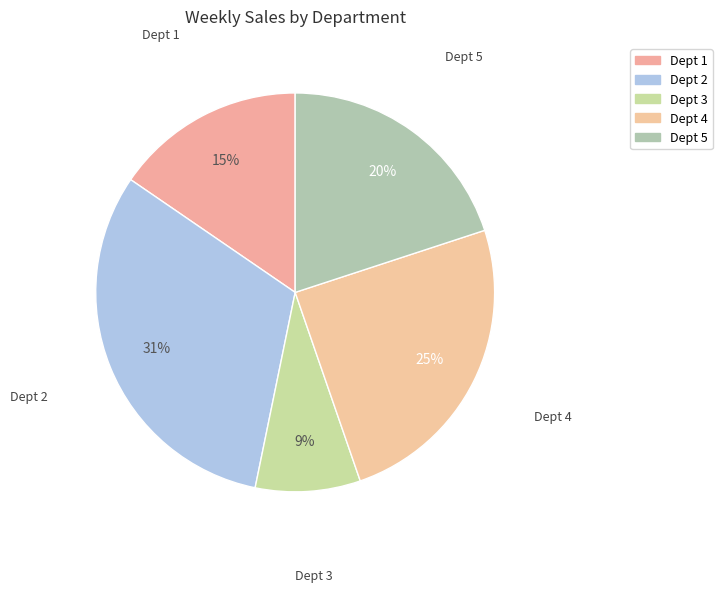

To the nearest percent, what percentage of the pie is Dept 2?

31%